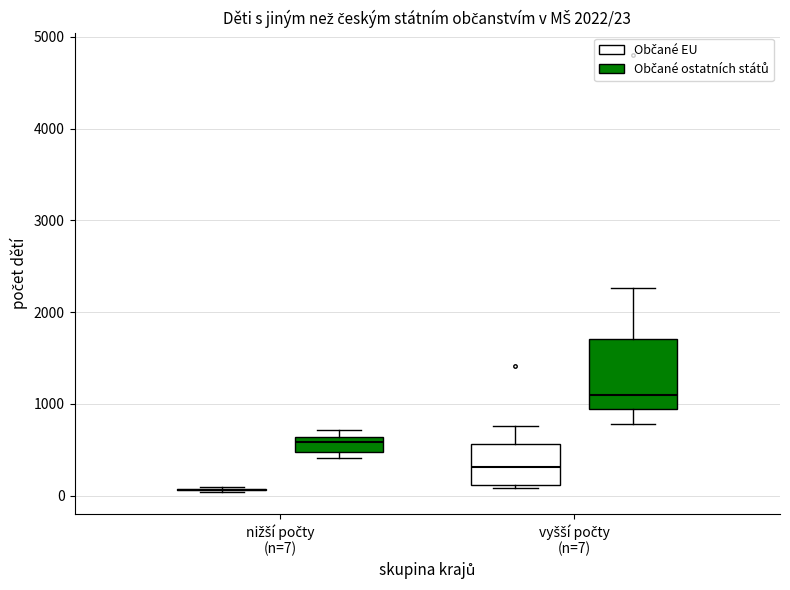

Comparing the boxes themselves (not the whiskers), which one is the tallest?

vyšší počty (n=7) (Občané ostatních států)